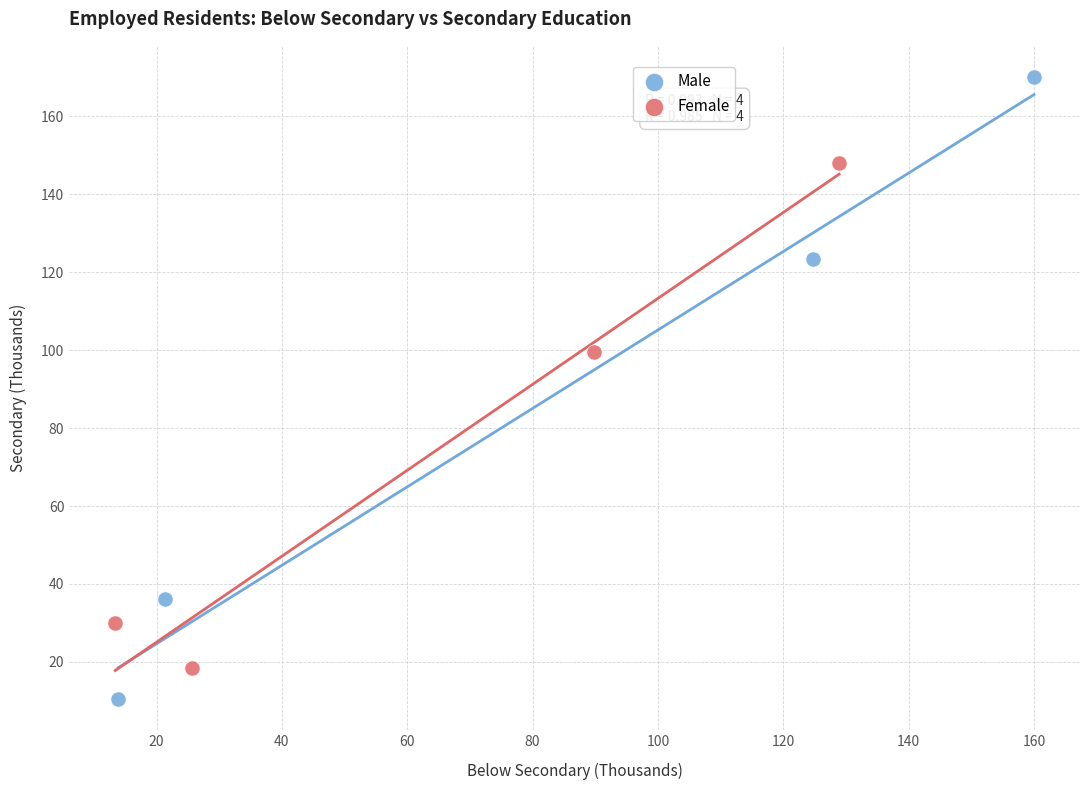

Which series has the largest Y range (max minus min)?

Male